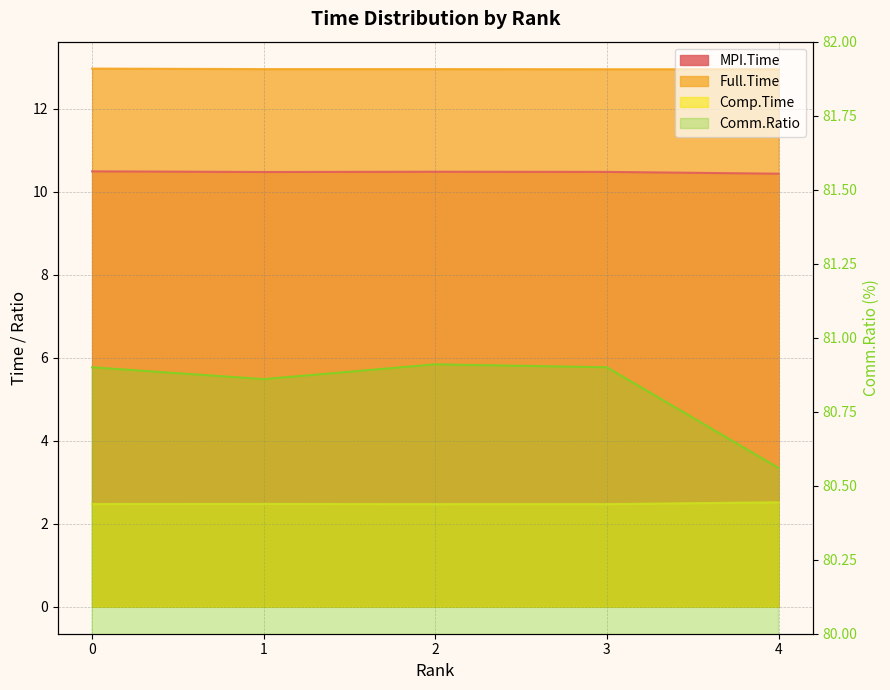

Where is MPI.Time nearest to the value 10?

4